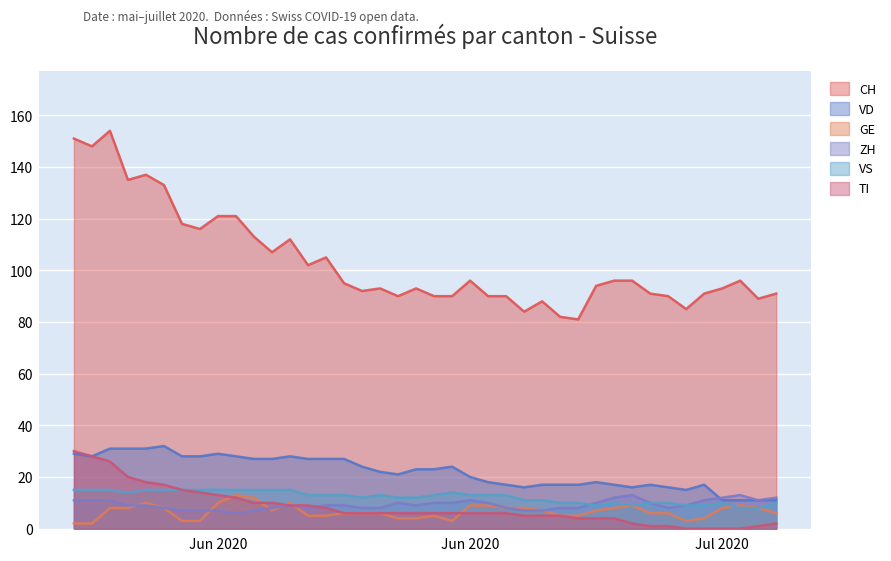

How many distinct data groups are displayed?

6